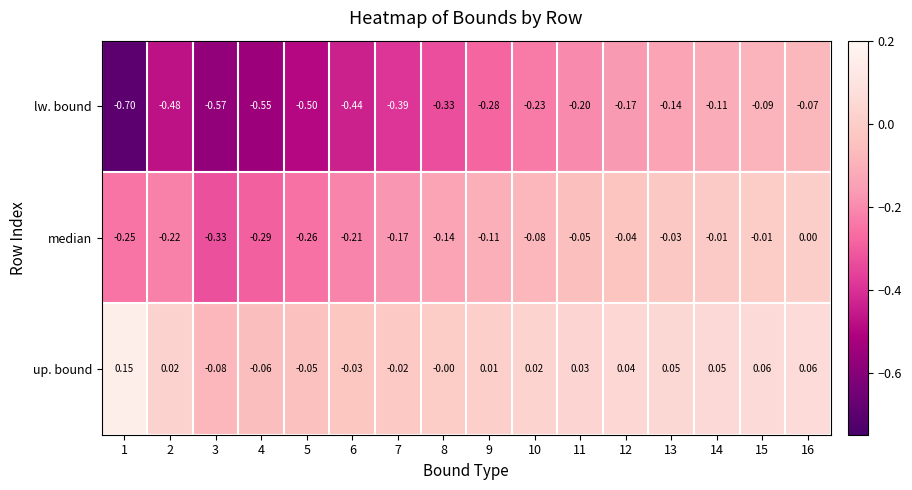

Is the value of up. bound at 3 greater than the value of lw. bound at 1?

Yes